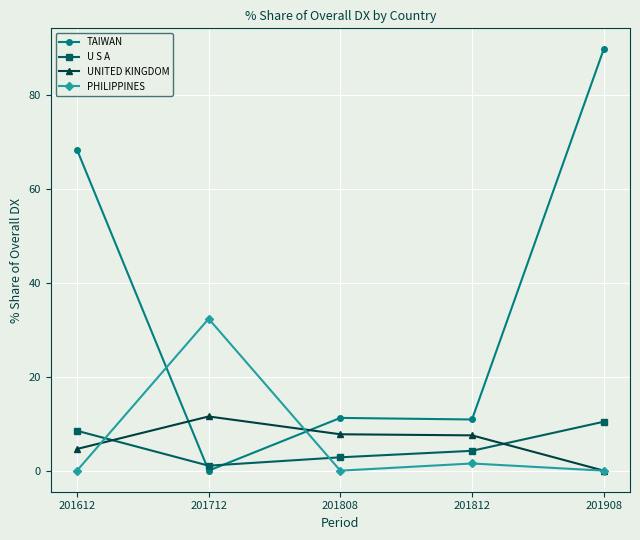

In PHILIPPINES, how many points are lower than both neighbors (excluding endpoints)?

1